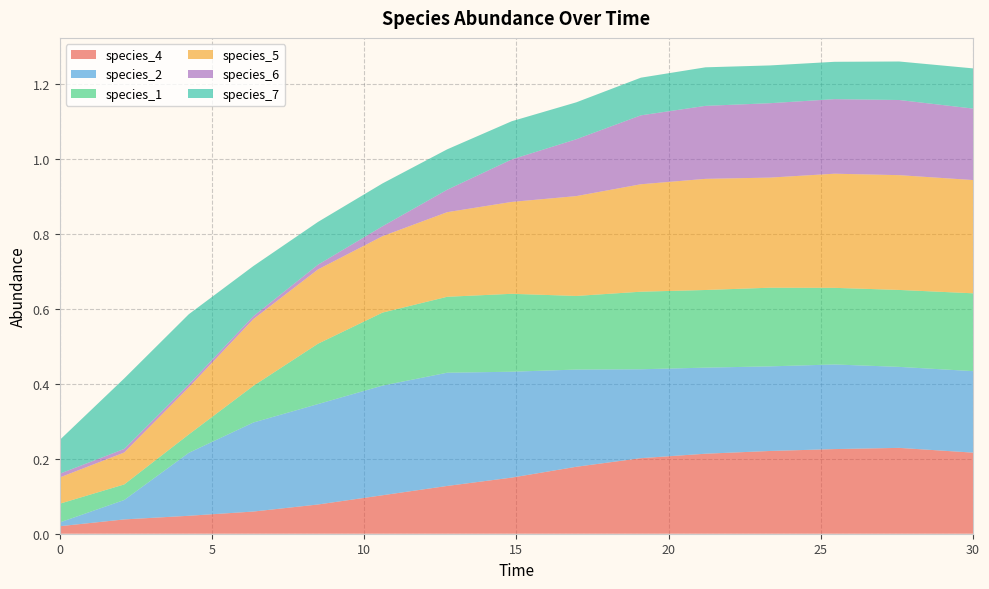

Reading right to left, what are all the values shown in this chart?

species_4: 0.2	0.2	0.2	0.2	0.2	0.2	0.2	0.1	0.1	0.1	0.1	0.1	0.0	0.0	0.0
species_2: 0.2	0.2	0.2	0.2	0.2	0.2	0.3	0.3	0.3	0.3	0.3	0.2	0.2	0.1	0.0
species_1: 0.2	0.2	0.2	0.2	0.2	0.2	0.2	0.2	0.2	0.2	0.2	0.1	0.0	0.0	0.1
species_5: 0.3	0.3	0.3	0.3	0.3	0.3	0.3	0.2	0.2	0.2	0.2	0.2	0.1	0.1	0.1
species_6: 0.2	0.2	0.2	0.2	0.2	0.2	0.2	0.1	0.1	0.0	0.0	0.0	0.0	0.0	0.0
species_7: 0.1	0.1	0.1	0.1	0.1	0.1	0.1	0.1	0.1	0.1	0.1	0.1	0.2	0.2	0.1